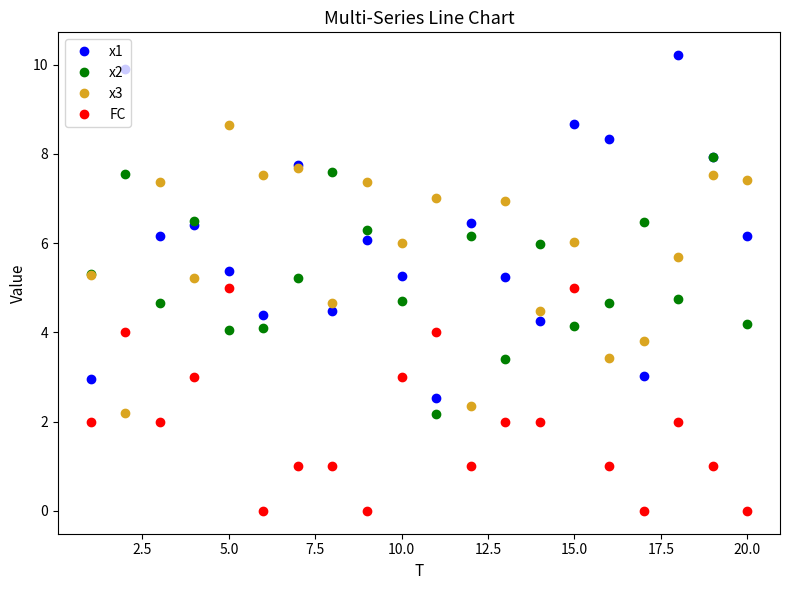

List the series in order of their peak value, lowest first.

FC, x2, x3, x1